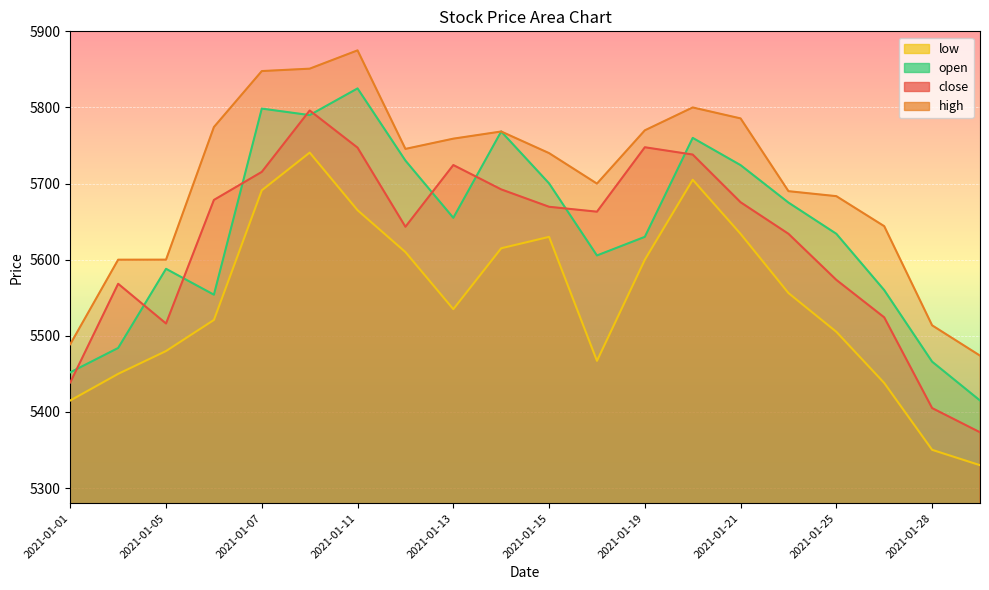

In high, how many points are lower than both neighbors (excluding endpoints)?

2